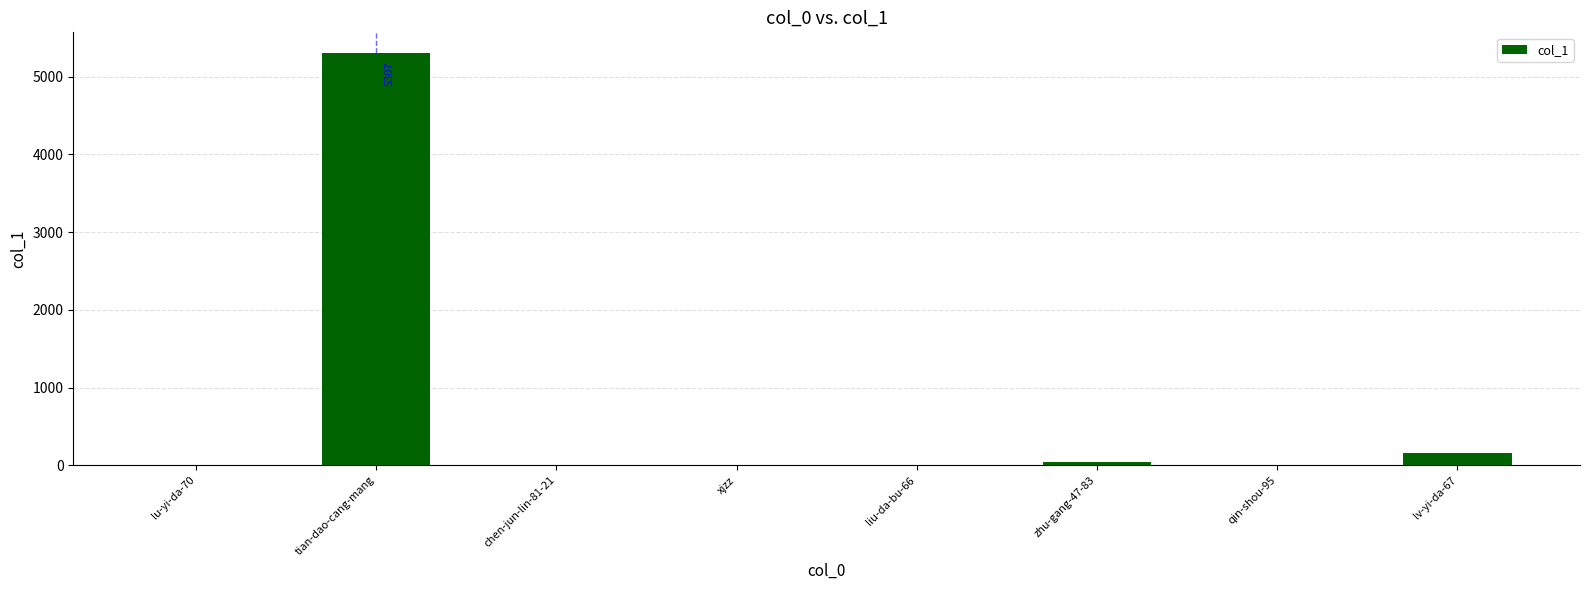

What is the maximum value shown in the chart?

5307